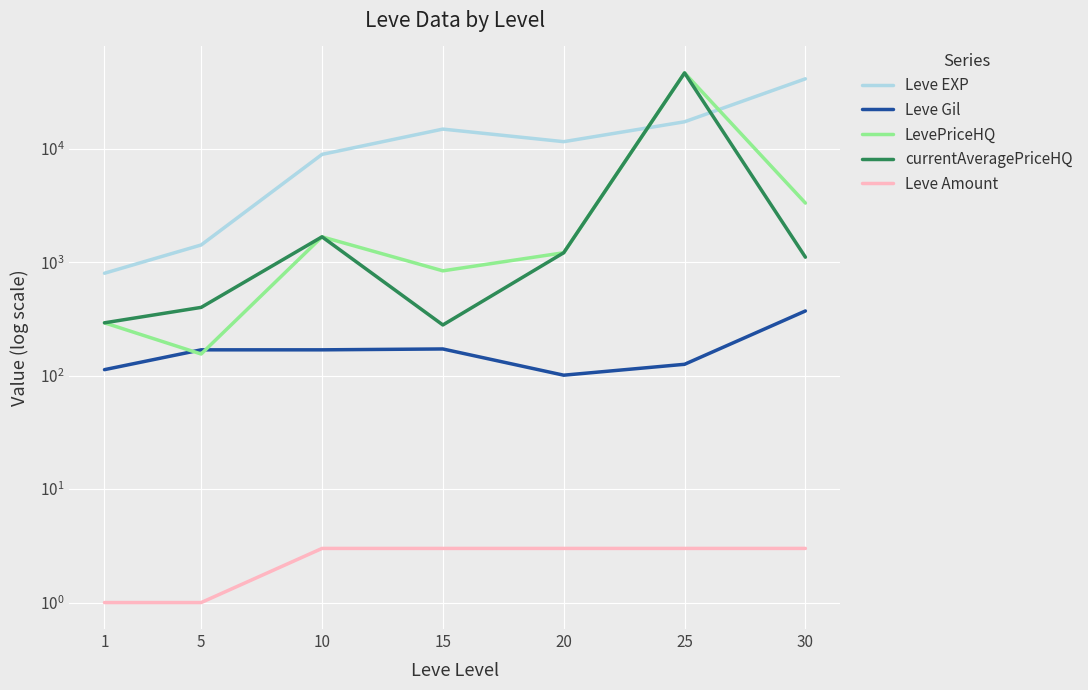

At which category is the sum across all series the highest?

25